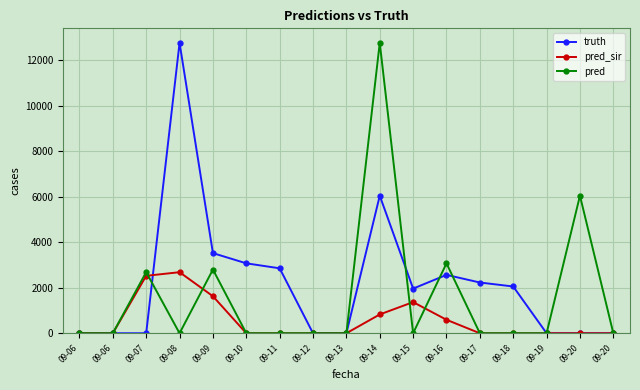

True or false: pred_sir and pred intersect in this chart.

True